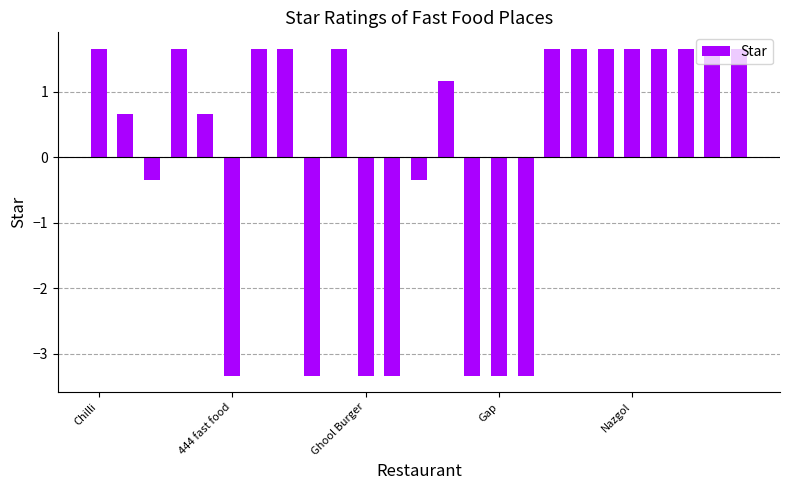

Are the bars horizontal?

No